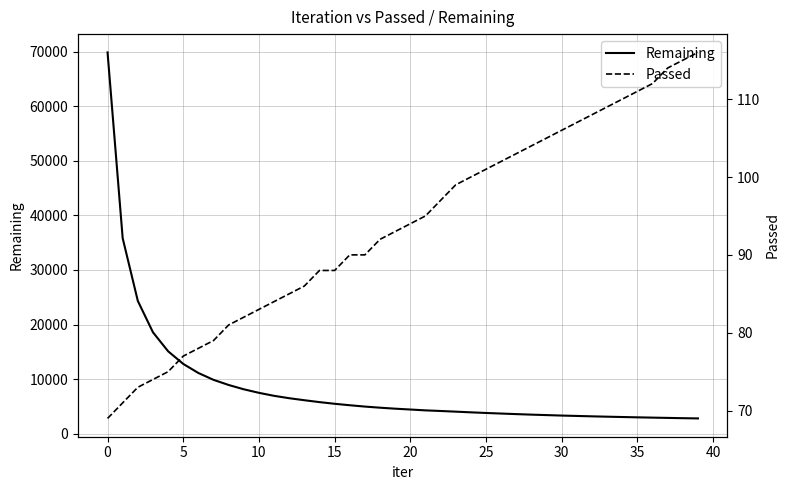

What is the lowest value of the Remaining series?

2792